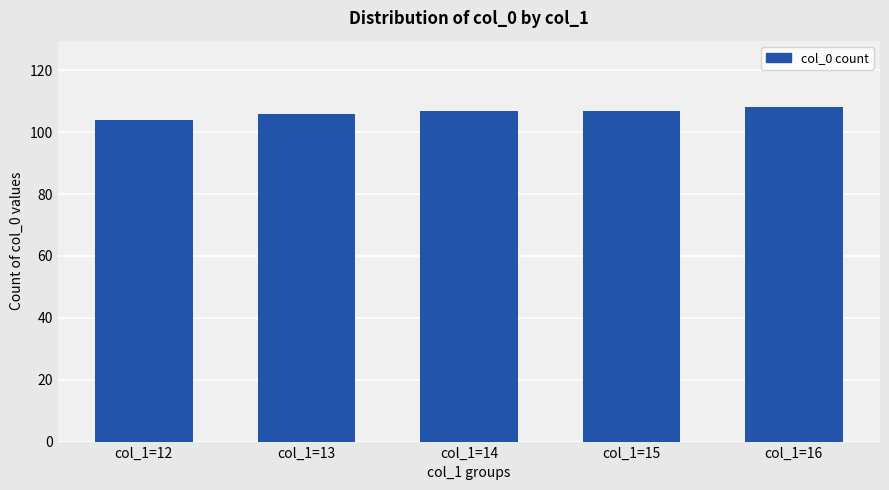

The value at col_1=12 is 104. True or false?

True